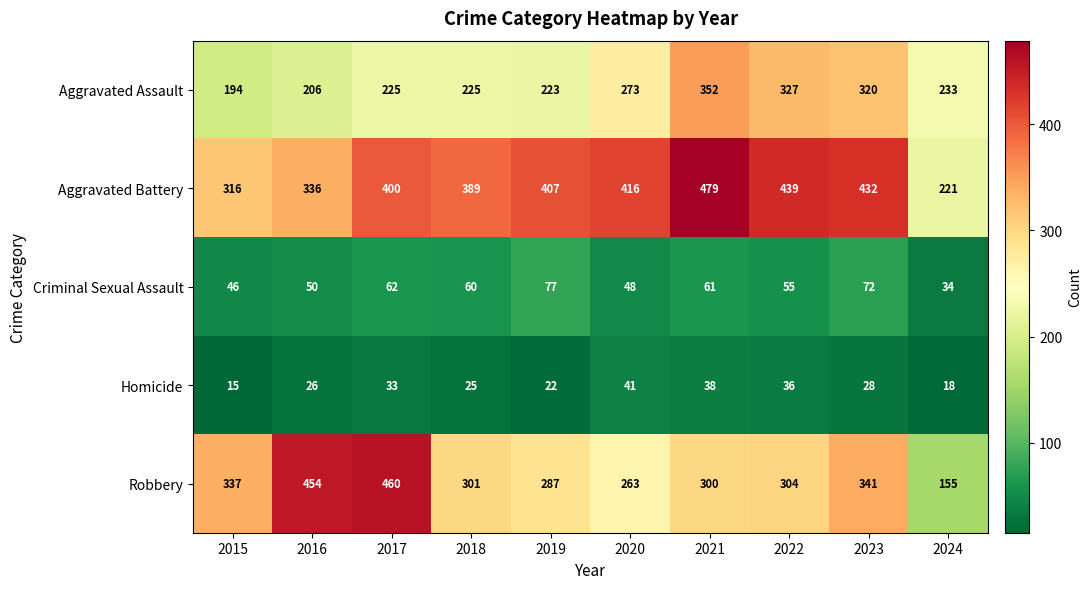

What is the difference between the highest and lowest values at 2015?

322